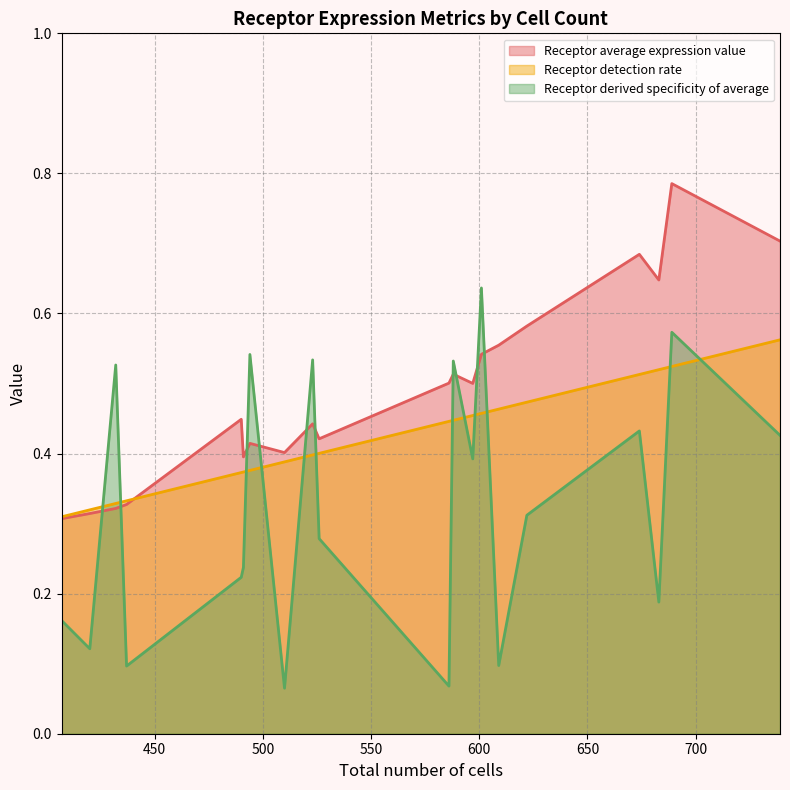

Which series has the widest spread of values?

Receptor derived specificity of average